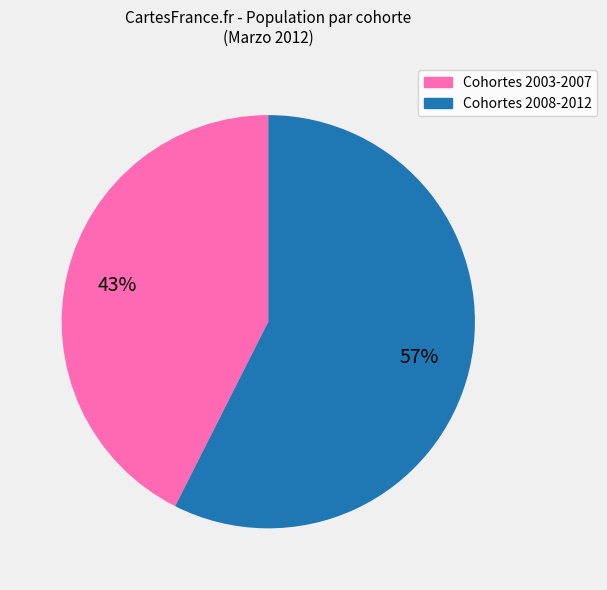

Does any single category account for the majority?

Yes